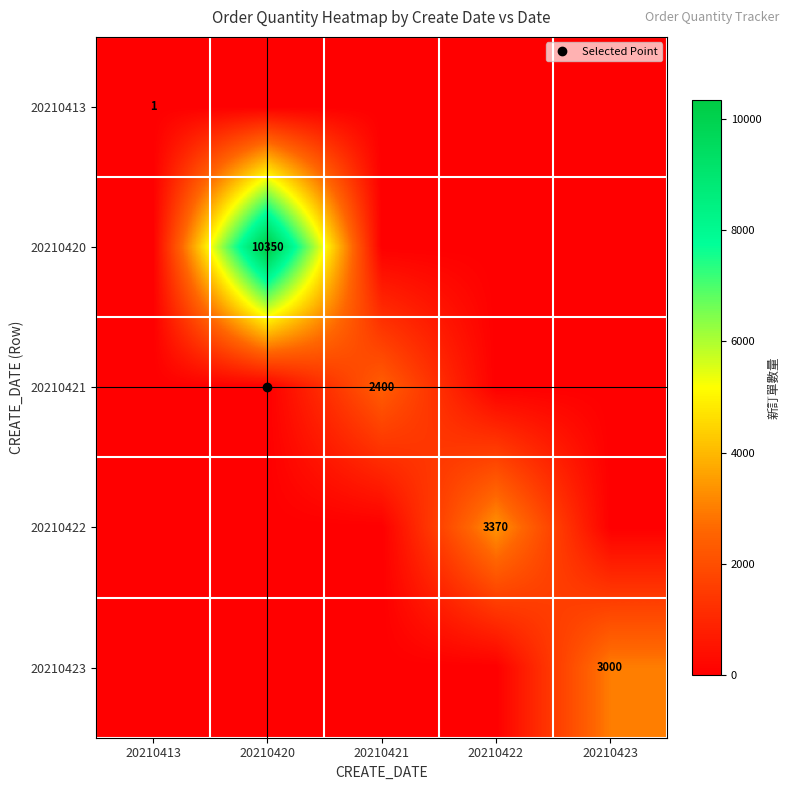

At how many categories does at least one series exceed 3895?

1